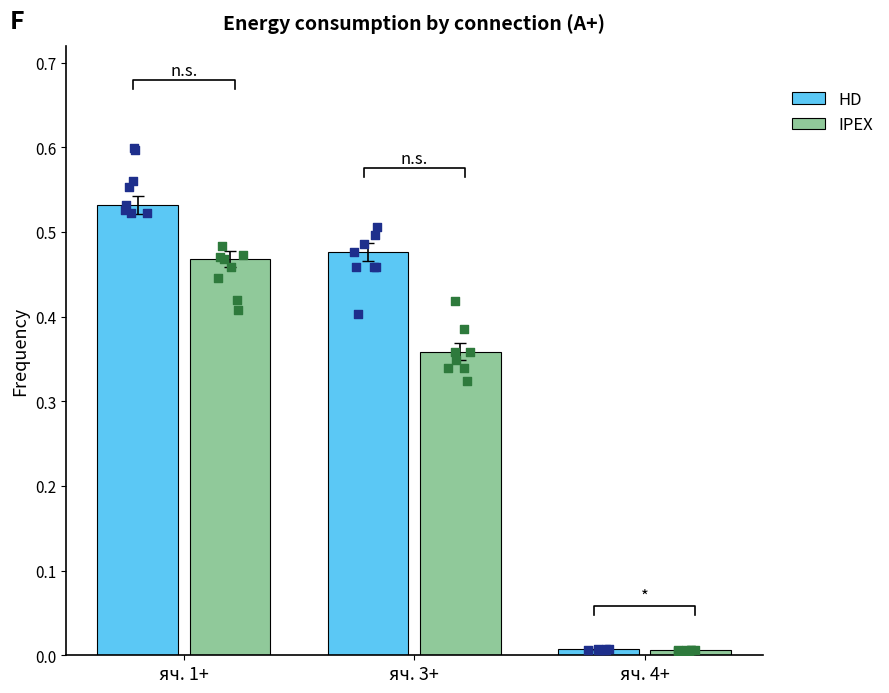

Which series reaches the maximum Y coordinate?

HD